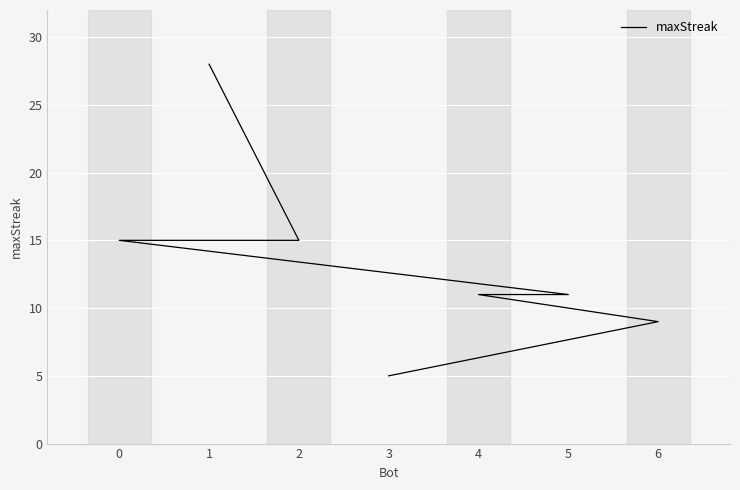

What is the maximum value shown in the chart?

28